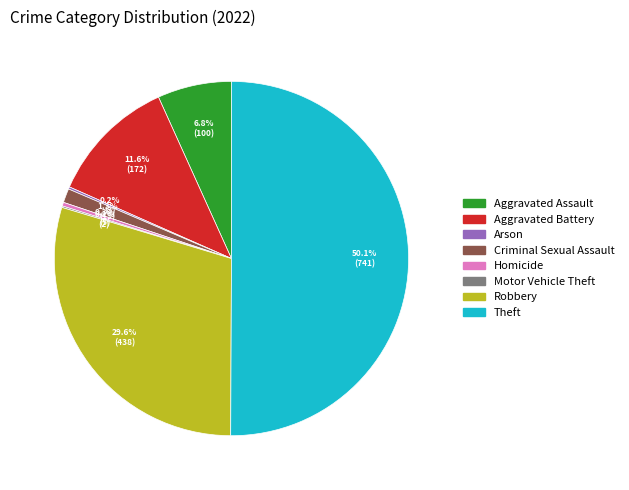

Which slice represents more than half of the pie?

Theft